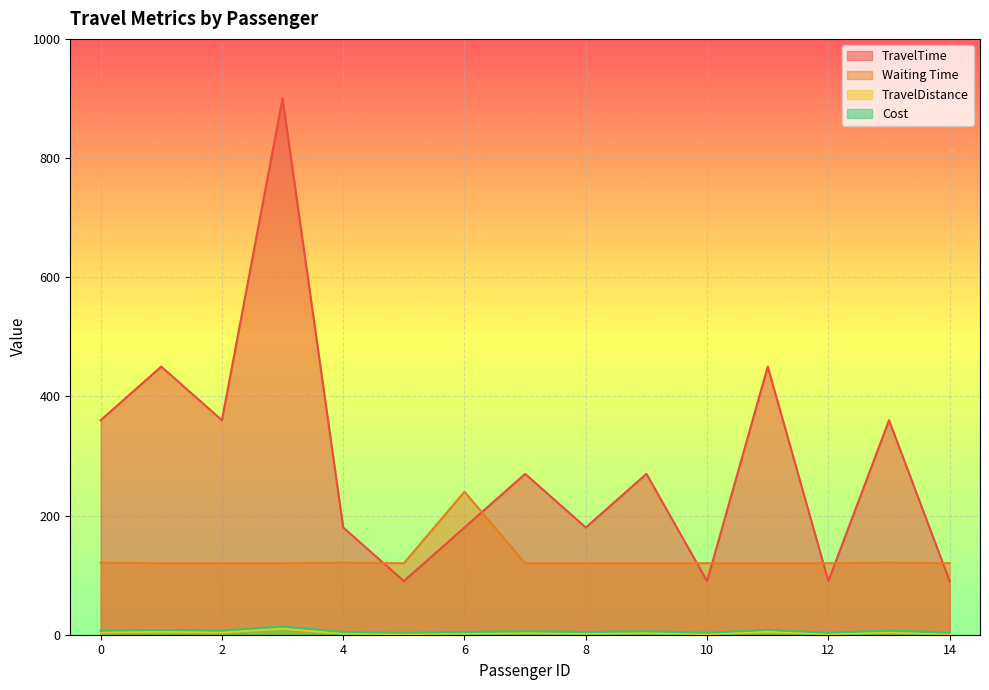

What is the total value across all series at 8?

306.5